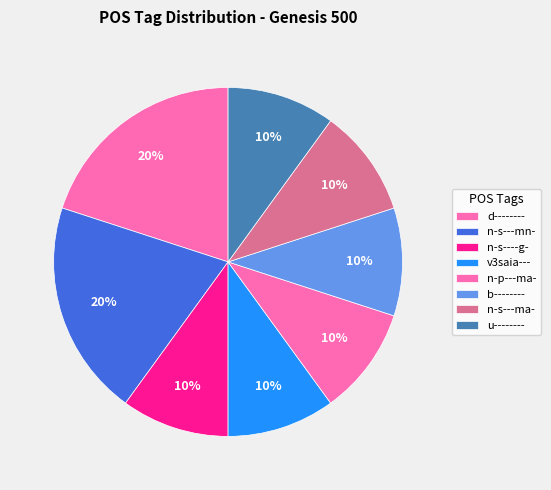

How many slices are in this pie chart?

8